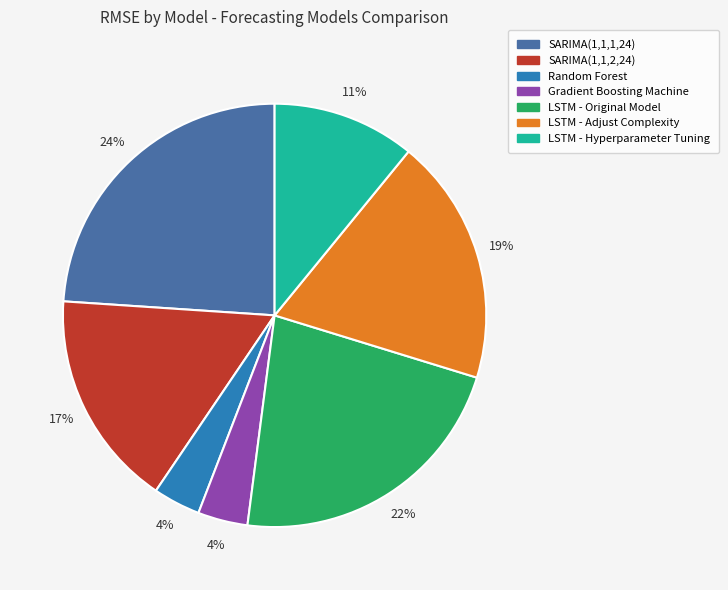

How many slices are in this pie chart?

7